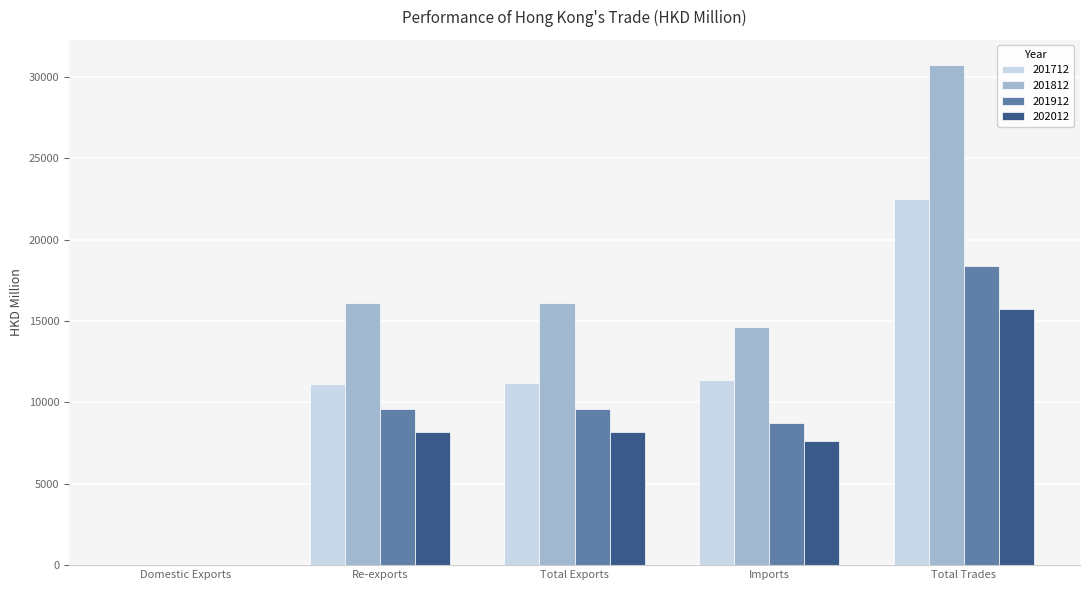

Between Imports and Total Trades, which series saw the biggest shift?

201812